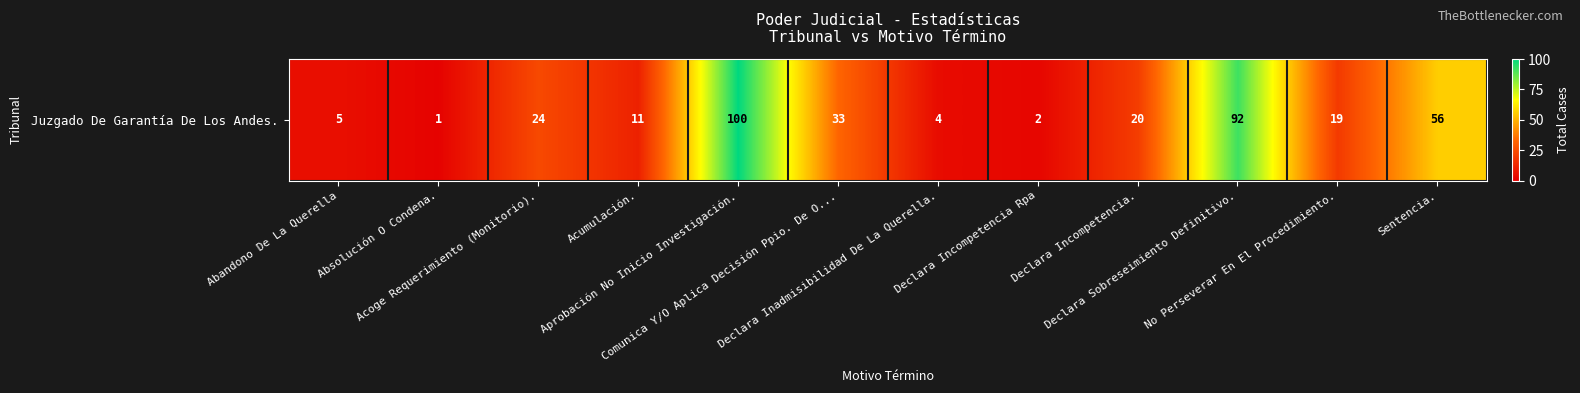

What is the average value?

31